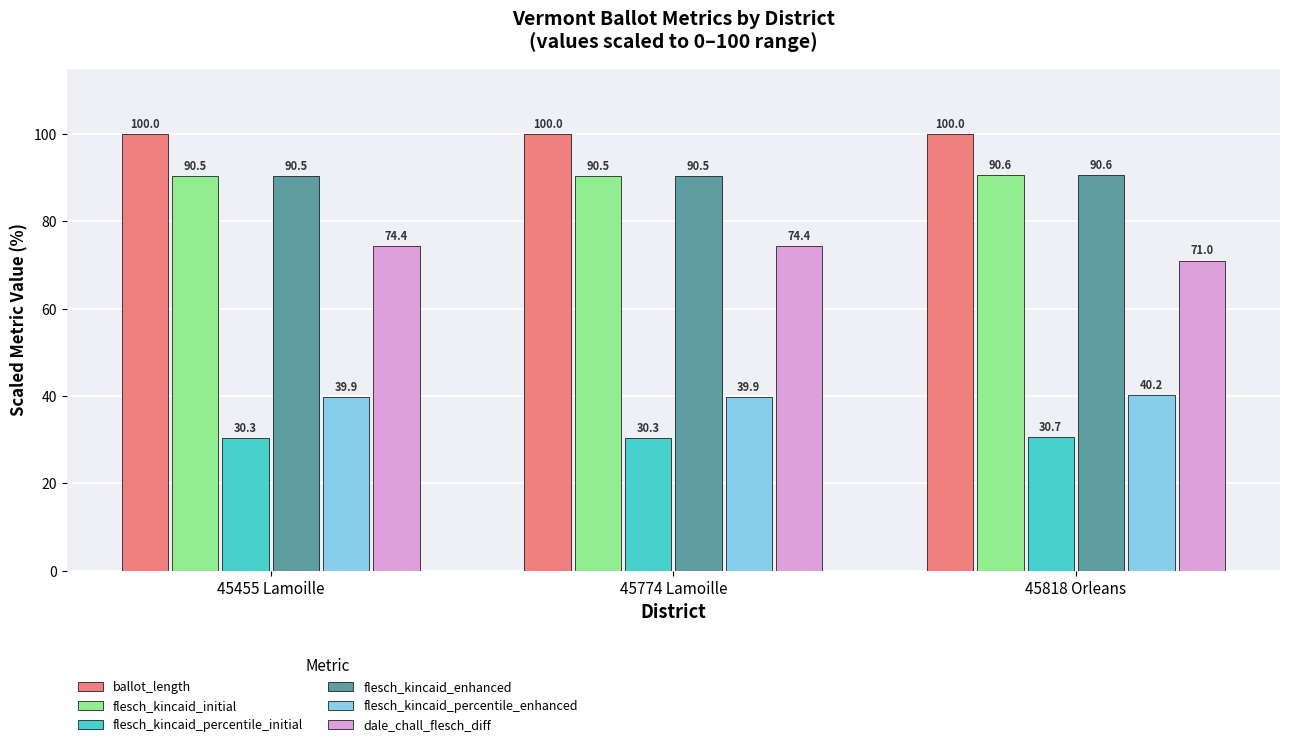

What is the value of the flesch_kincaid_initial bar at the 3rd from the left?

90.6